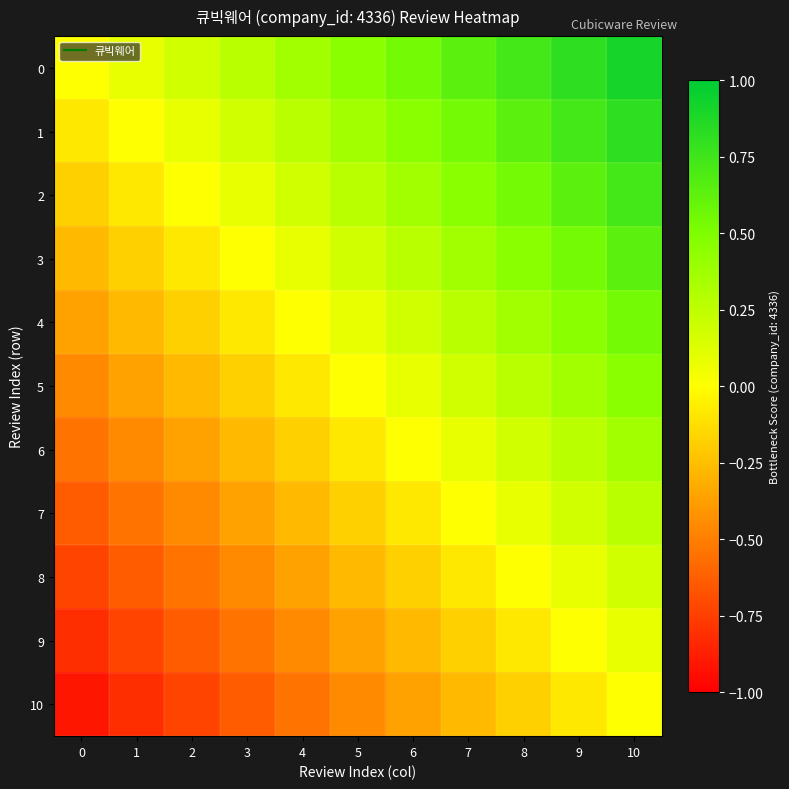

Reading left to right, extract all data points from this chart.

row_0: 0=0.0	1=0.1	2=0.2	3=0.3	4=0.4	5=0.5	6=0.5	7=0.6	8=0.7	9=0.8	10=0.9
row_1: 0=-0.1	1=0.0	2=0.1	3=0.2	4=0.3	5=0.4	6=0.5	7=0.5	8=0.6	9=0.7	10=0.8
row_2: 0=-0.2	1=-0.1	2=0.0	3=0.1	4=0.2	5=0.3	6=0.4	7=0.5	8=0.5	9=0.6	10=0.7
row_3: 0=-0.3	1=-0.2	2=-0.1	3=0.0	4=0.1	5=0.2	6=0.3	7=0.4	8=0.5	9=0.5	10=0.6
row_4: 0=-0.4	1=-0.3	2=-0.2	3=-0.1	4=0.0	5=0.1	6=0.2	7=0.3	8=0.4	9=0.5	10=0.5
row_5: 0=-0.5	1=-0.4	2=-0.3	3=-0.2	4=-0.1	5=0.0	6=0.1	7=0.2	8=0.3	9=0.4	10=0.5
row_6: 0=-0.5	1=-0.5	2=-0.4	3=-0.3	4=-0.2	5=-0.1	6=0.0	7=0.1	8=0.2	9=0.3	10=0.4
row_7: 0=-0.6	1=-0.5	2=-0.5	3=-0.4	4=-0.3	5=-0.2	6=-0.1	7=0.0	8=0.1	9=0.2	10=0.3
row_8: 0=-0.7	1=-0.6	2=-0.5	3=-0.5	4=-0.4	5=-0.3	6=-0.2	7=-0.1	8=0.0	9=0.1	10=0.2
row_9: 0=-0.8	1=-0.7	2=-0.6	3=-0.5	4=-0.5	5=-0.4	6=-0.3	7=-0.2	8=-0.1	9=0.0	10=0.1
row_10: 0=-0.9	1=-0.8	2=-0.7	3=-0.6	4=-0.5	5=-0.5	6=-0.4	7=-0.3	8=-0.2	9=-0.1	10=0.0